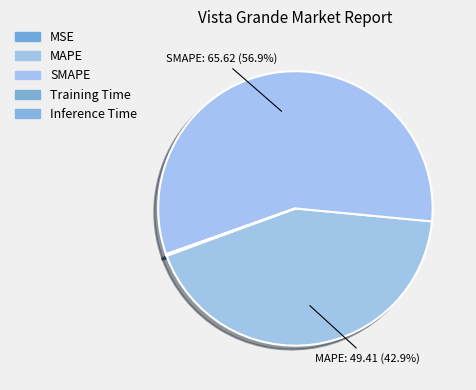

To the nearest percent, what is the difference between the largest and smallest slice percentages?

57%